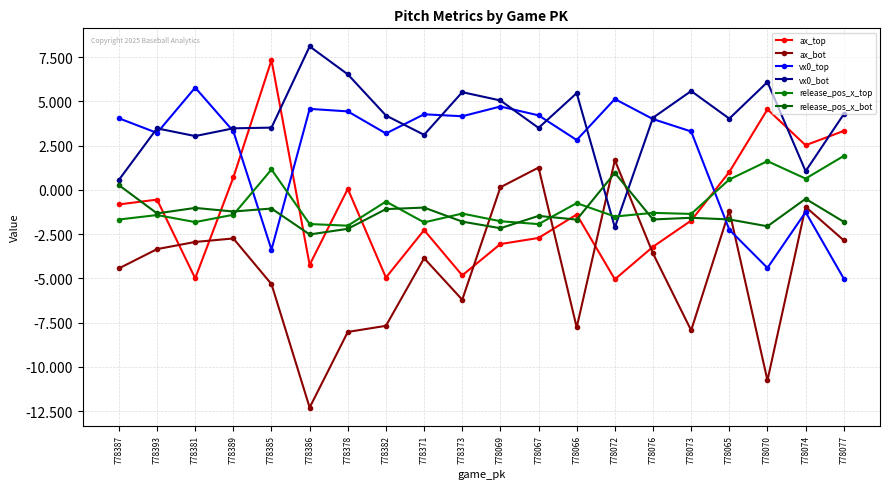

Is it true that ax_top equals 1.3 at 778065?

False